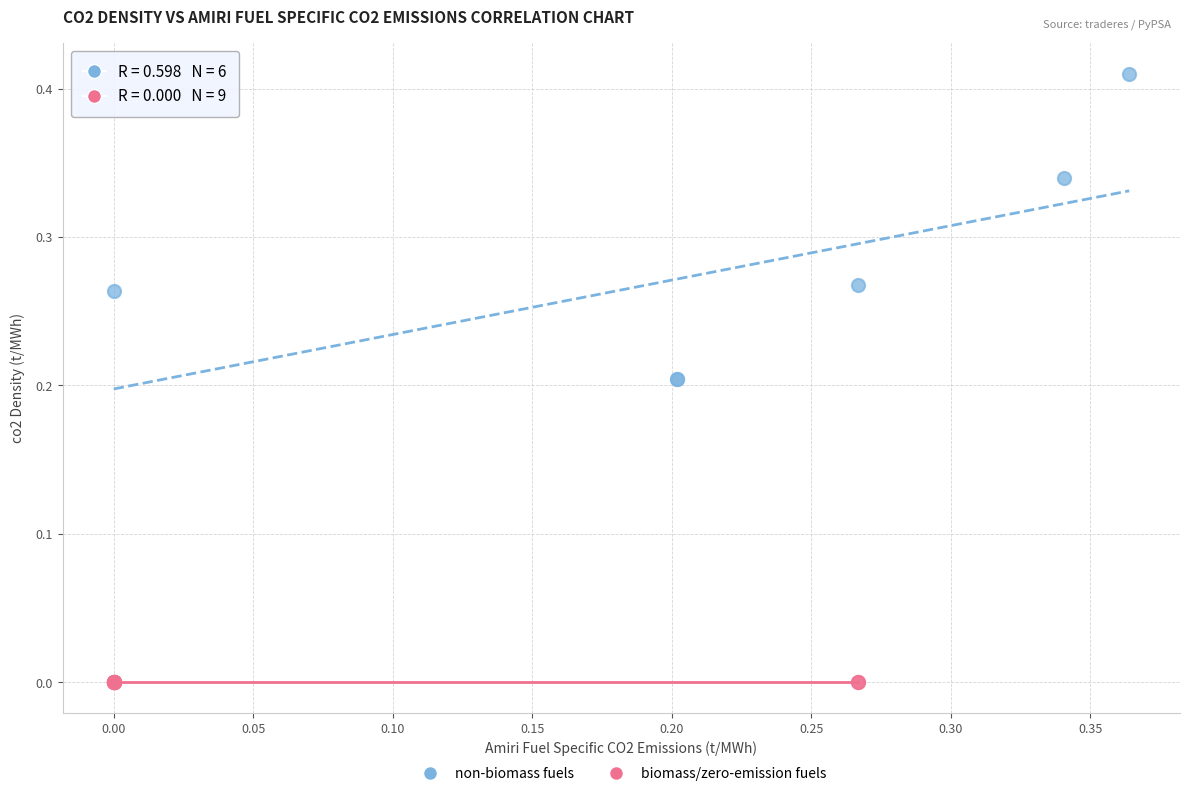

Which series reaches the minimum Y coordinate?

biomass/zero-emission fuels